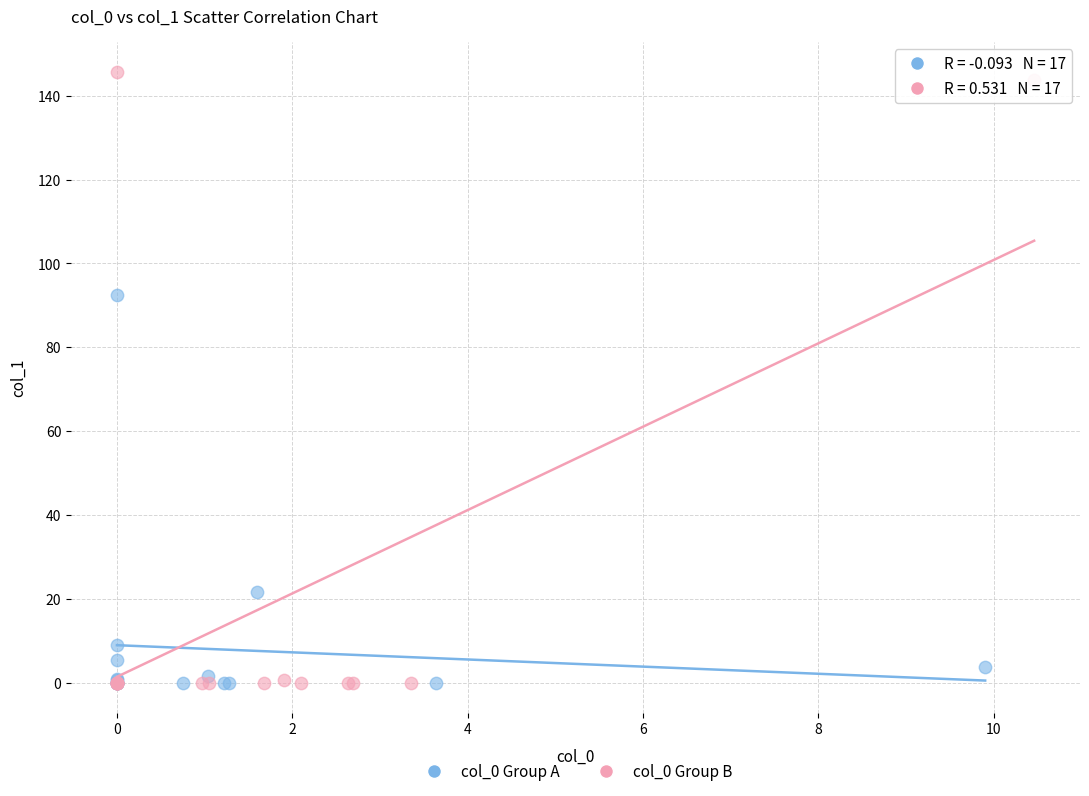

Which series has the widest spread of Y values?

col_0 Group B